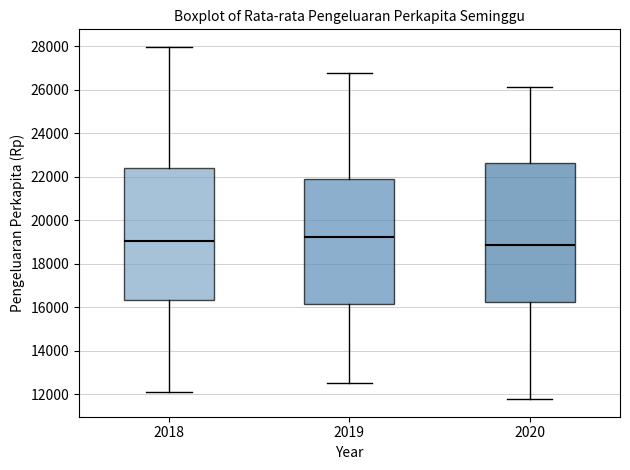

Which box is the tallest, from its lower edge to its upper edge?

2020